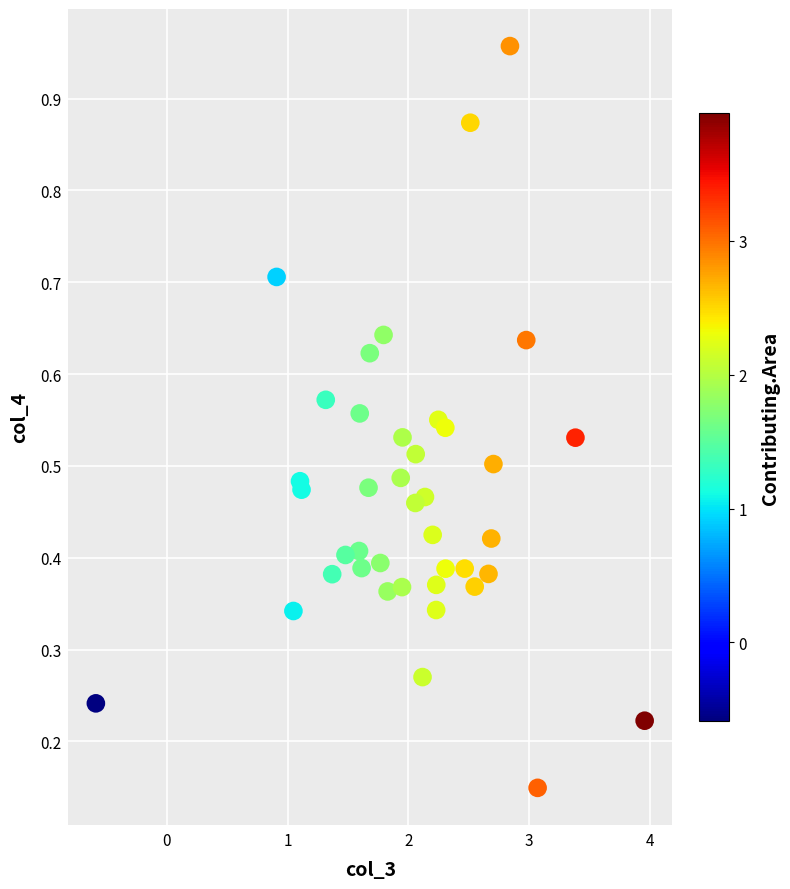

What is the range of X values (max minus min)?

4.5